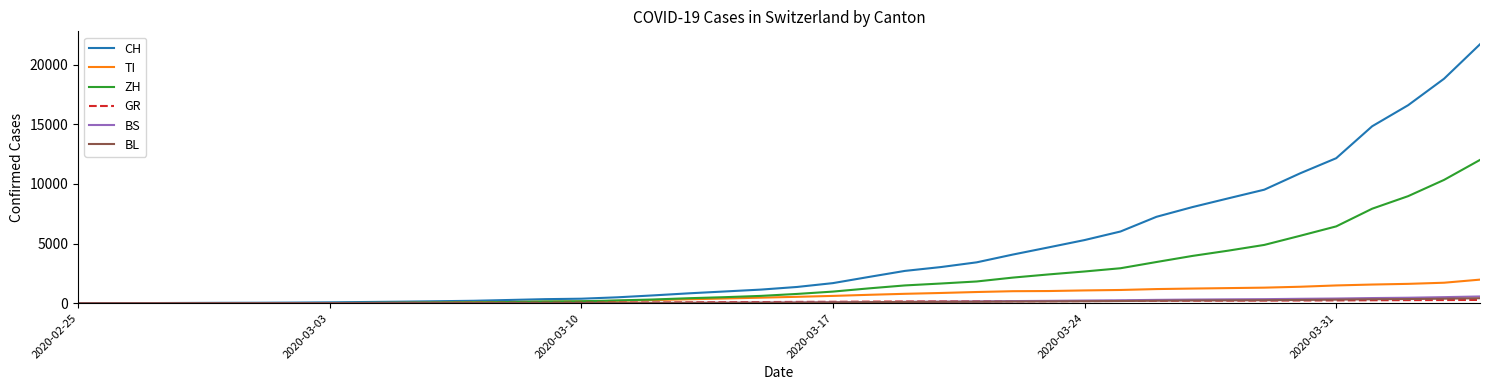

Which series has the largest range (max minus min)?

CH